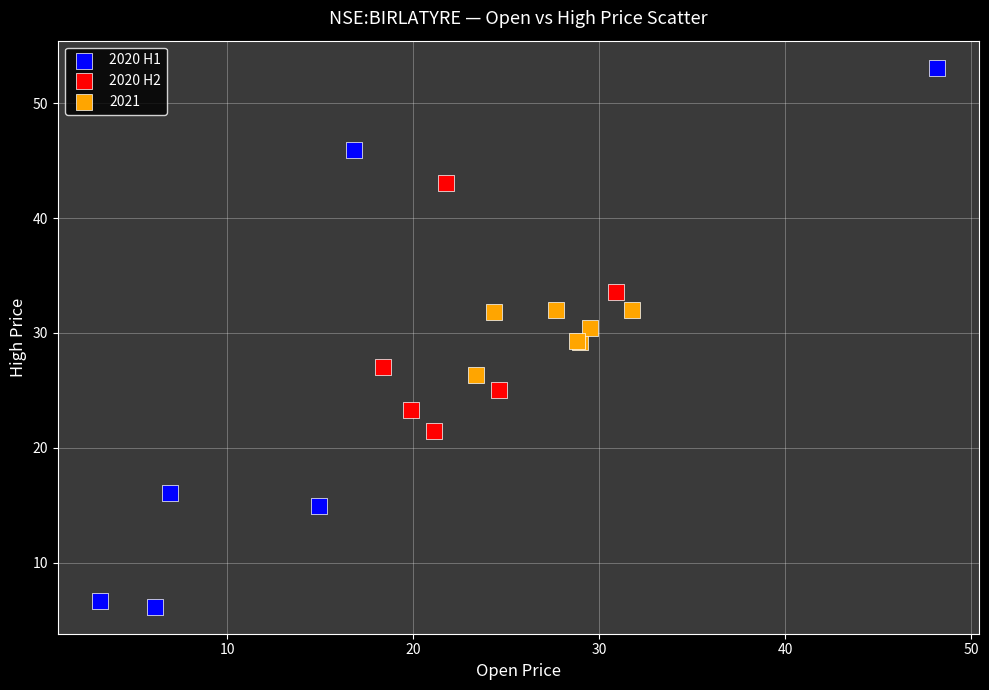

Which series has the widest spread of Y values?

2020 H1